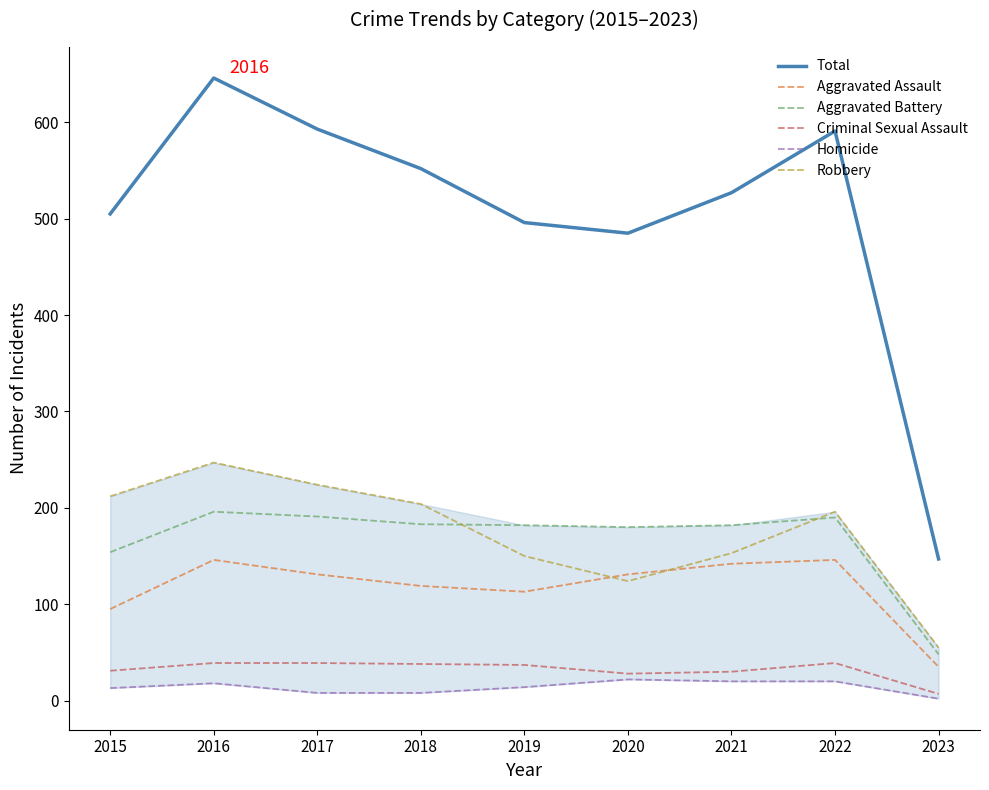

At which category does the chart reach its minimum across all series?

2023